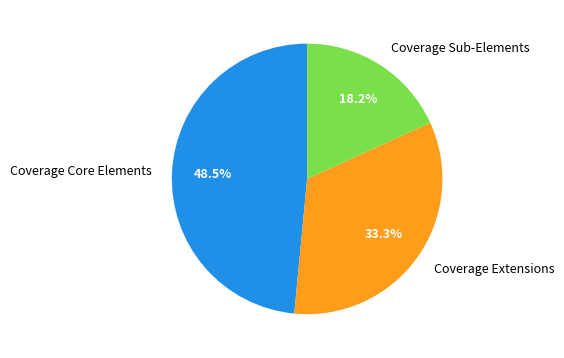

Rank the categories by value from lowest to highest.

Coverage Sub-Elements, Coverage Extensions, Coverage Core Elements